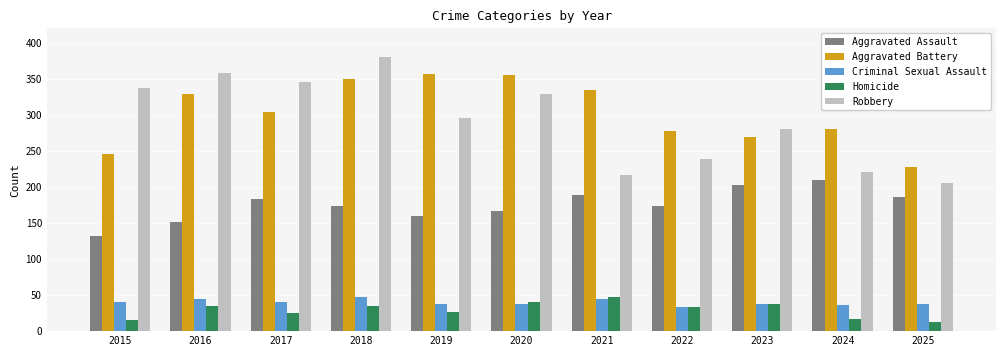

What is the sum of the Robbery values at 2018 and 2021?

596